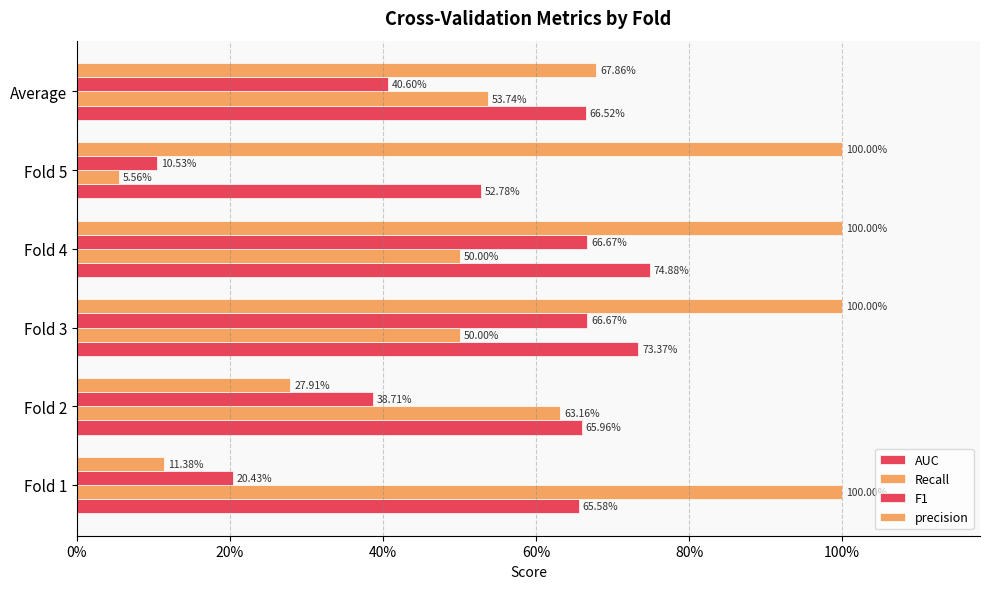

List the series in order of their peak value, highest first.

Recall, precision, AUC, F1